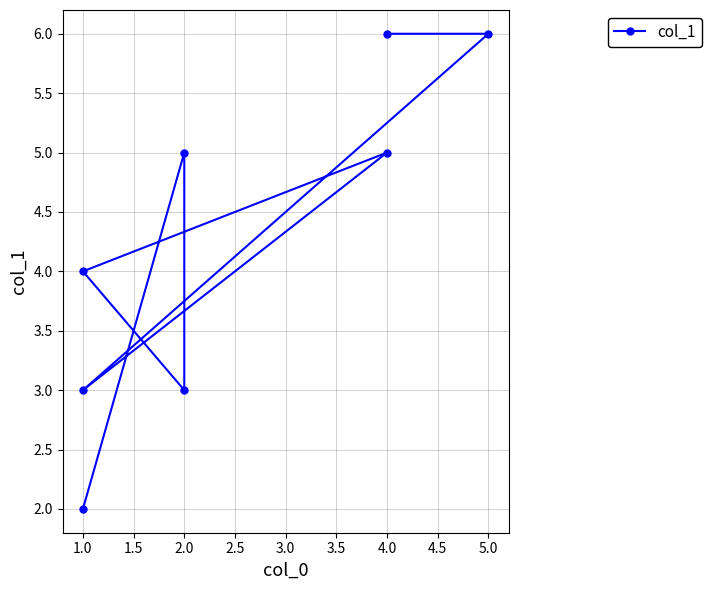

What is the greatest value displayed?

6